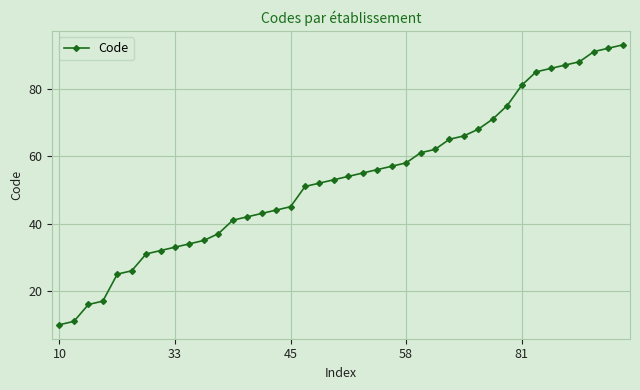

What is the difference between the maximum and minimum values?

83